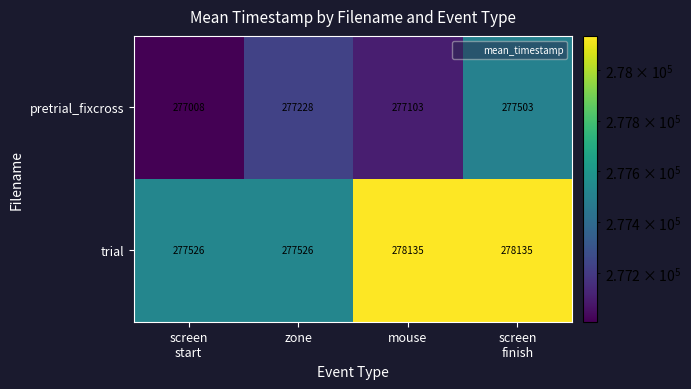

True or false: trial has a value of 383681 at zone.

False